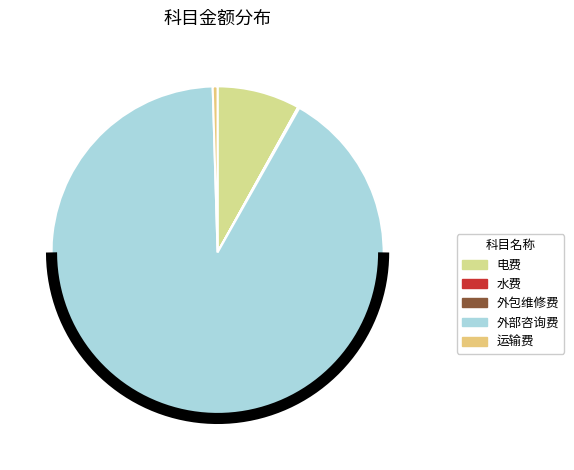

Does any single category account for the majority?

Yes